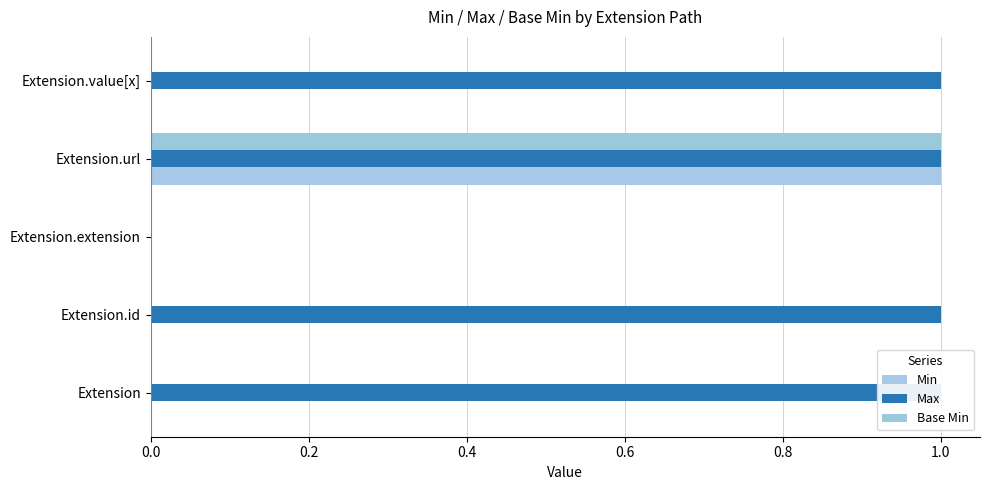

Reading left to right, extract all data points from this chart.

Min: 0	0	0	1	0
Max: 1	1	0	1	1
Base Min: 0	0	0	1	0